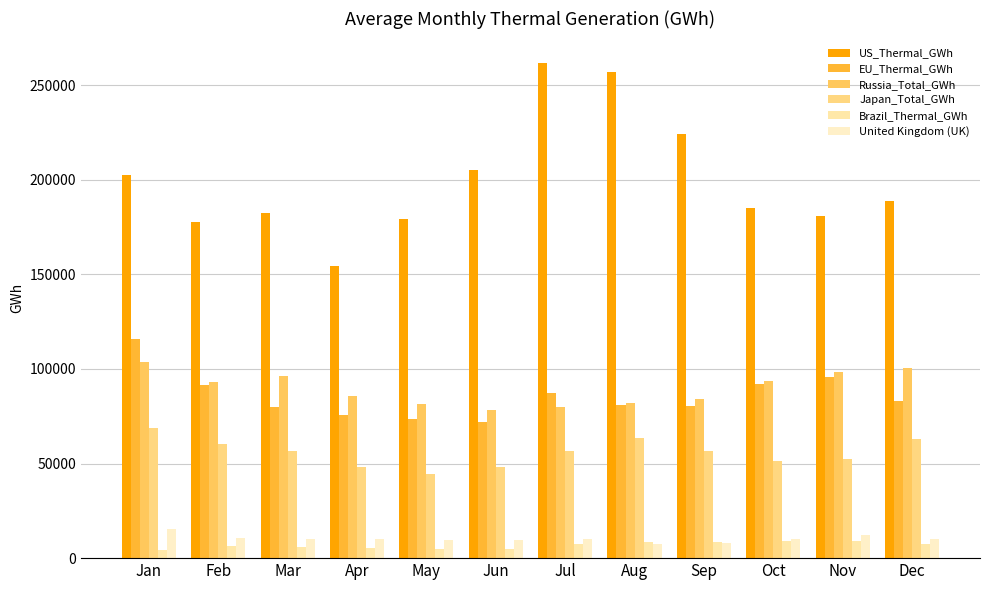

List the labels in order of Japan_Total_GWh value, largest first.

Jan, Aug, Dec, Feb, Sep, Jul, Mar, Nov, Oct, Jun, Apr, May